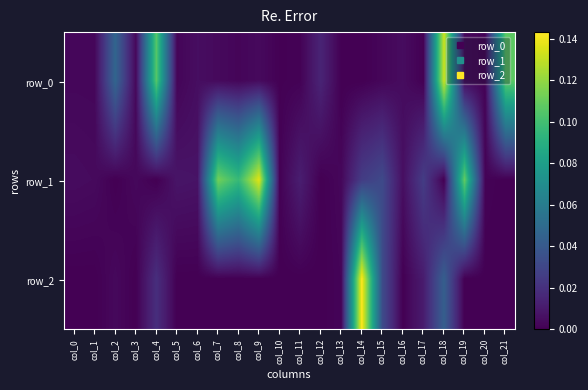

The value of row_0 at col_2 is 0.0. True or false?

True